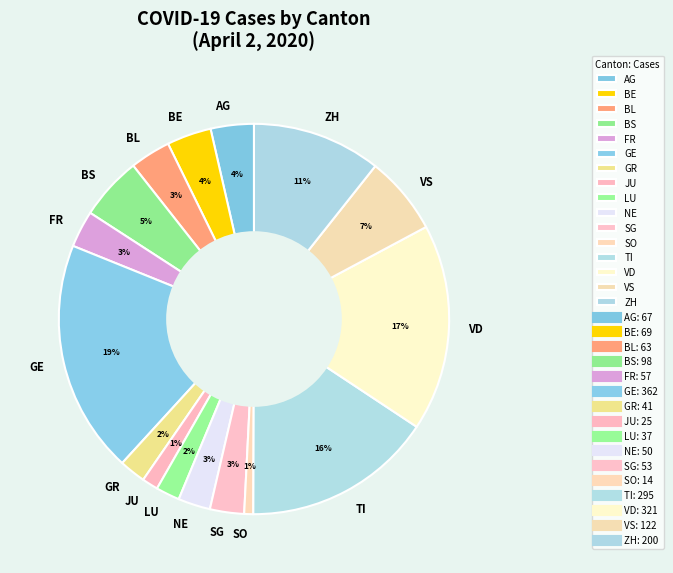

Is the sum of SG and FR greater than half?

No